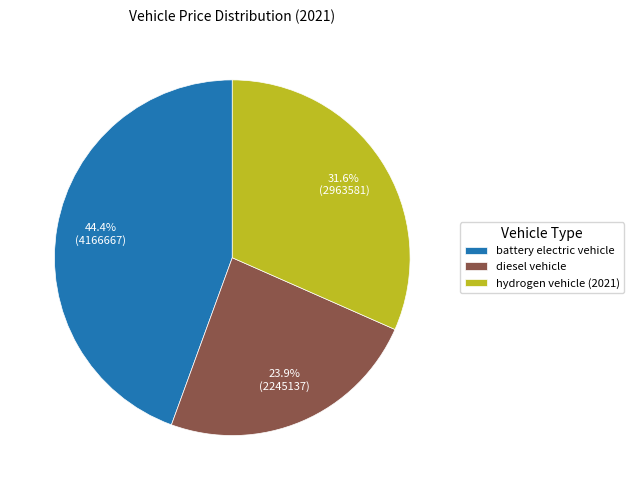

What percentage do diesel vehicle and battery electric vehicle together represent?

68.4%